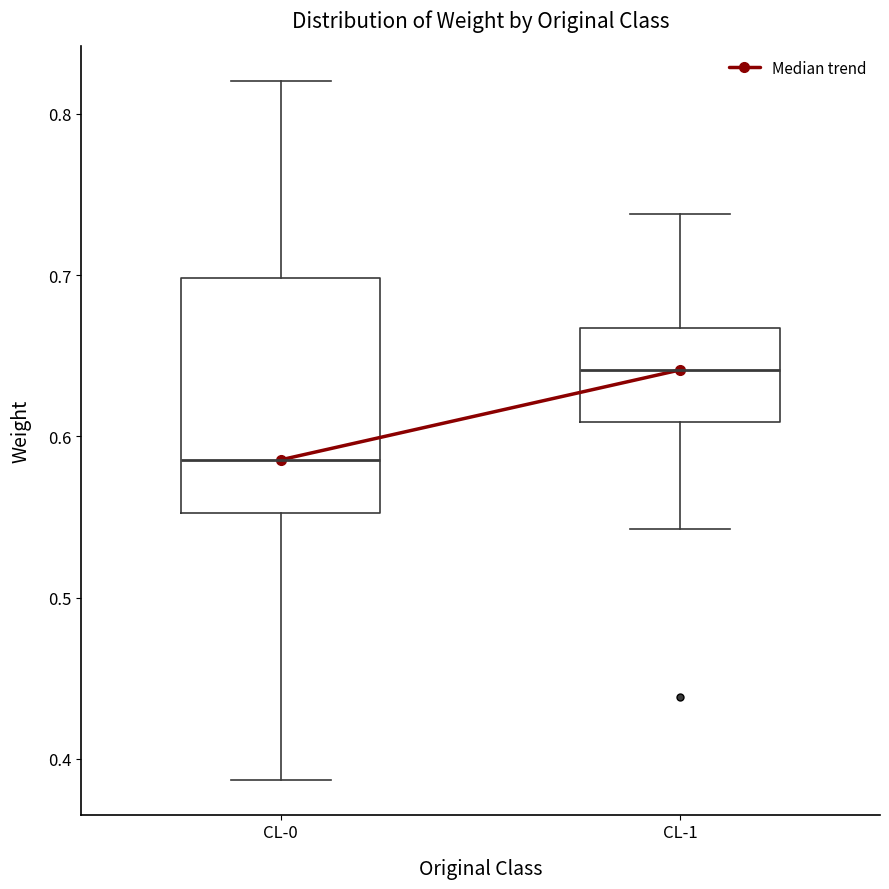

Comparing the boxes themselves (not the whiskers), which one is the tallest?

CL-0